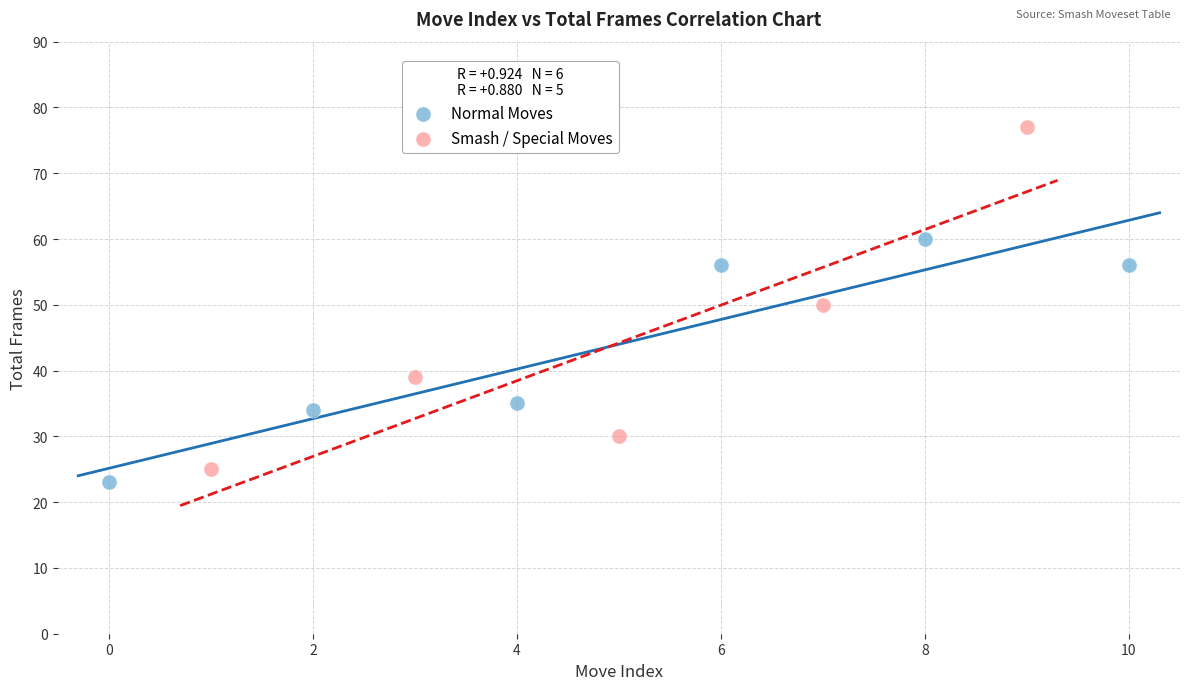

Which series reaches the maximum Y coordinate?

Smash / Special Moves